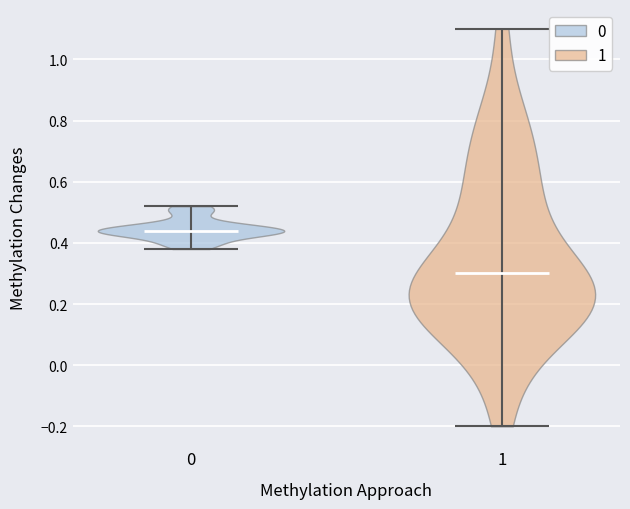

Reading left to right, read every violin against the y-axis: where its median line is, and the lowest and highest points it reaches. The values are not printed on the chart, so give them approximately, as read against the axis.

0: median line 0.44, lowest point 0.38, highest point 0.52
1: median line 0.30, lowest point -0.20, highest point 1.10